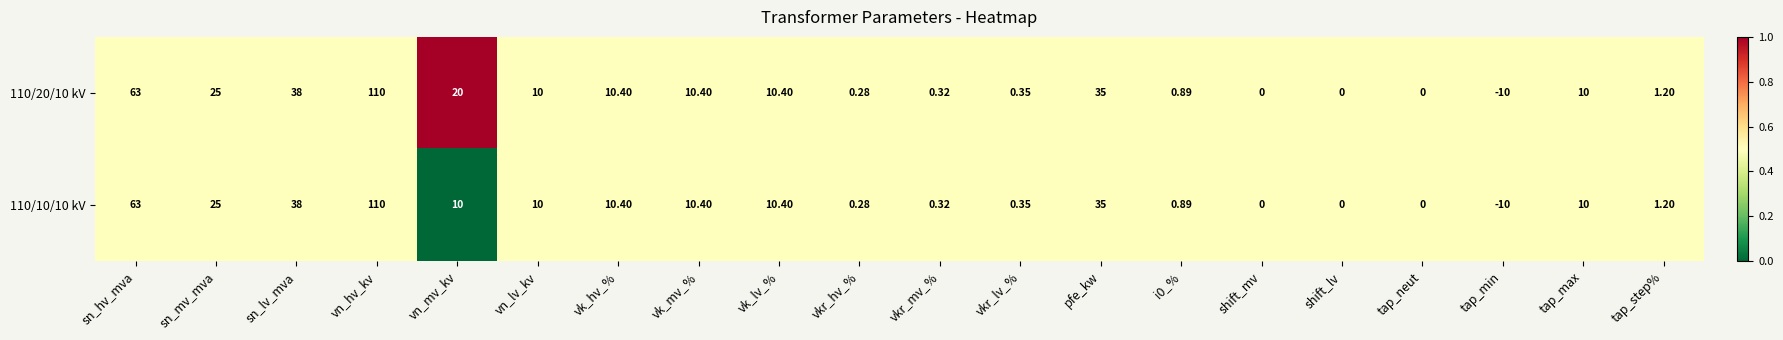

Which series has the largest total across all categories?

110/20/10 kV